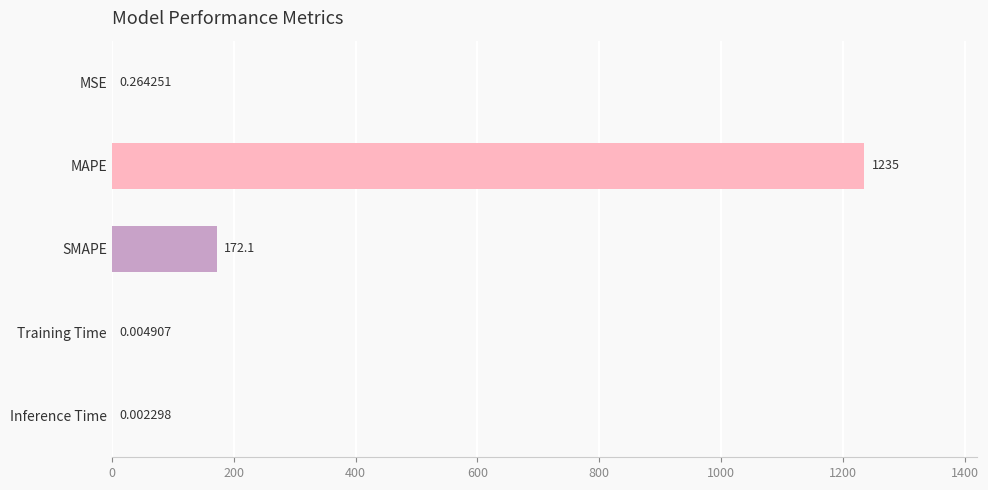

What is the sum of all values?

1407.2